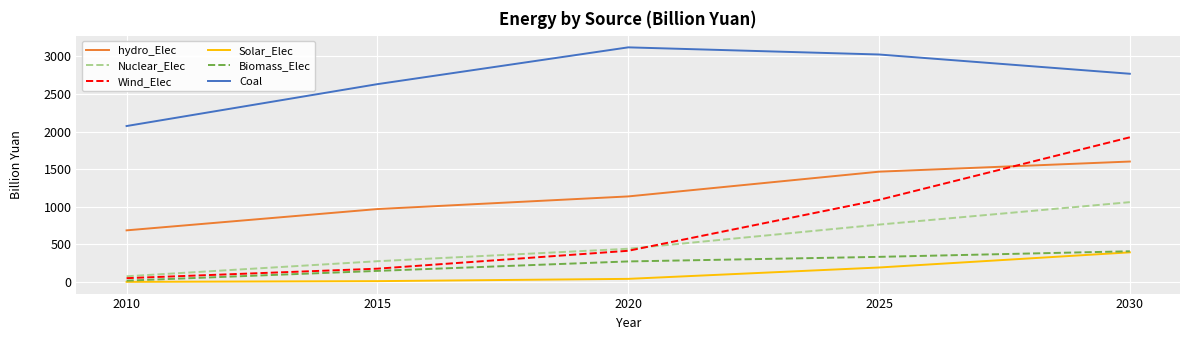

What is the approximate value of Solar_Elec at 2030?

393.0